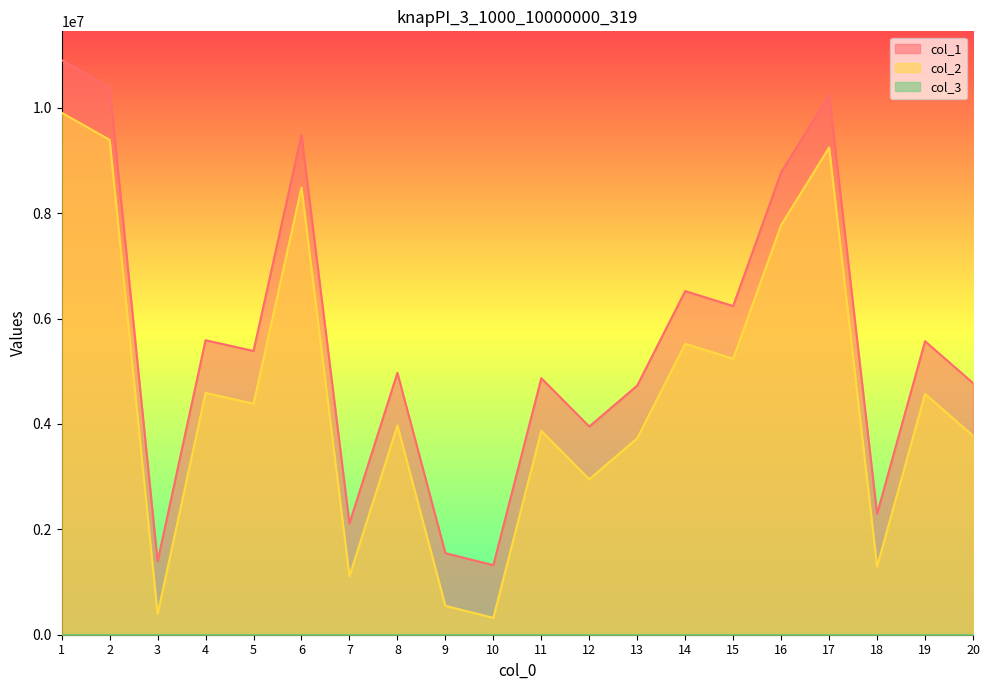

True or false: col_1 and col_2 intersect in this chart.

False